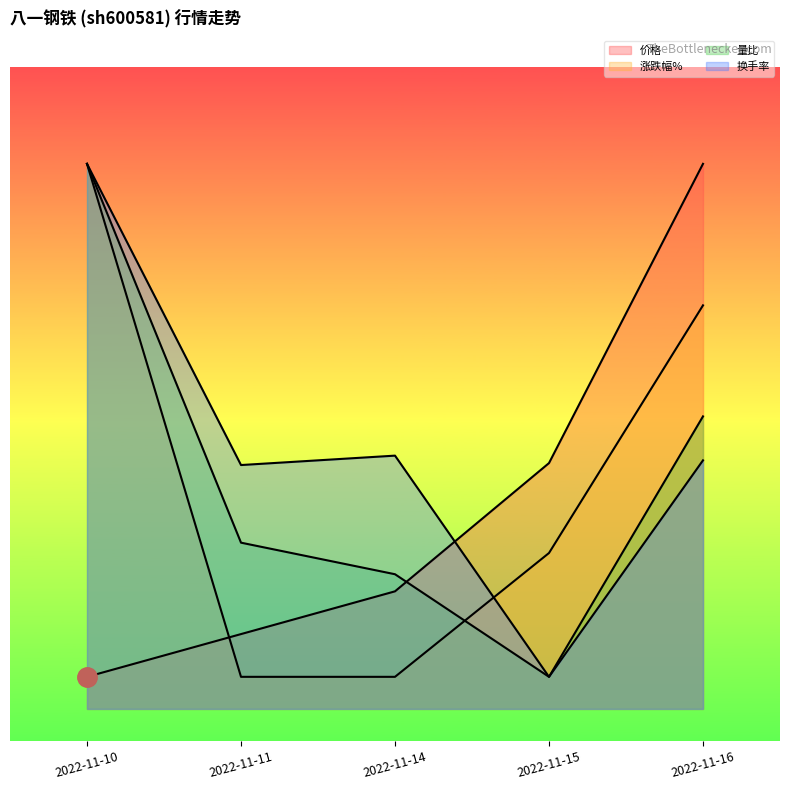

The 量比 series shows 4.6 at 2022-11-11. True or false?

False